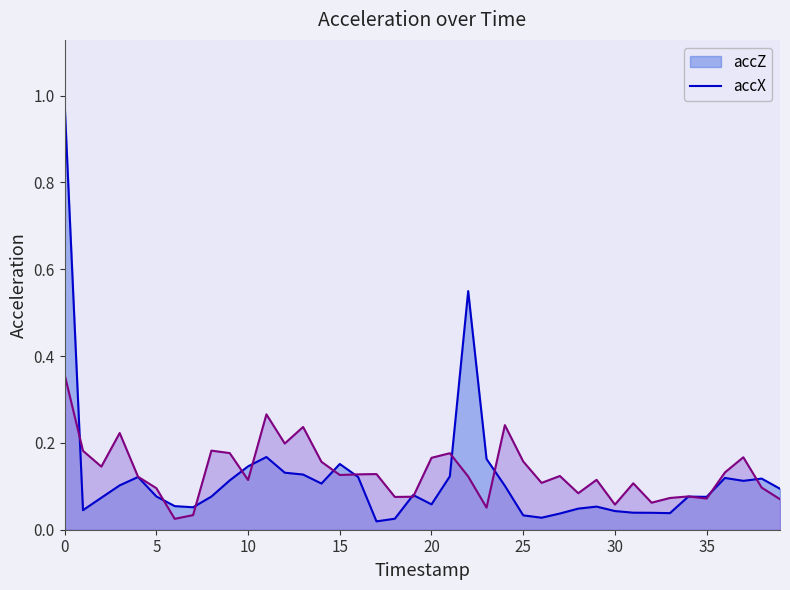

Which label corresponds to the smallest value in the chart?

17